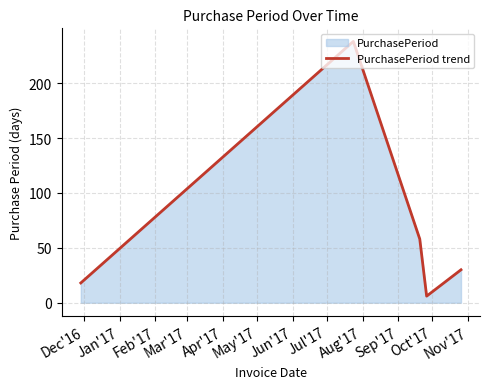

Reading left to right, transcribe all the data shown in this chart.

18	238	58	6	30